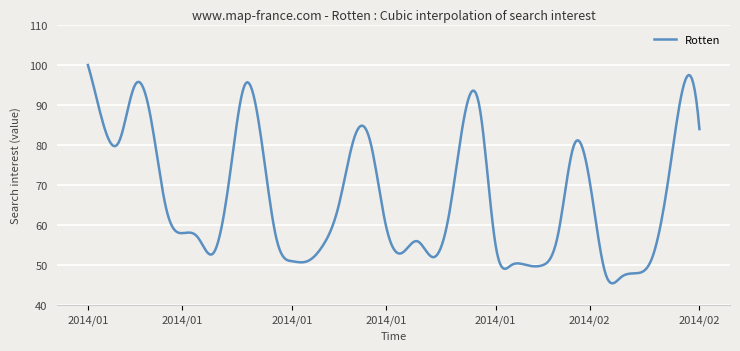

What is the difference between the maximum and minimum values?

54.5